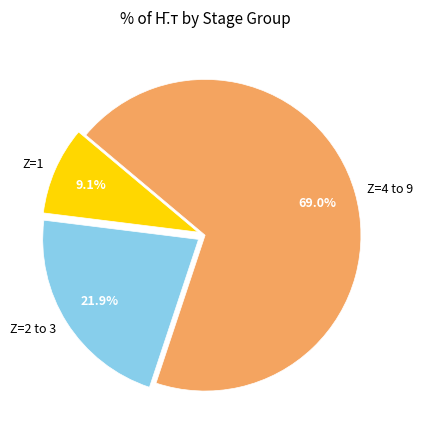

Which category has the biggest portion of the pie?

Z=4 to 9